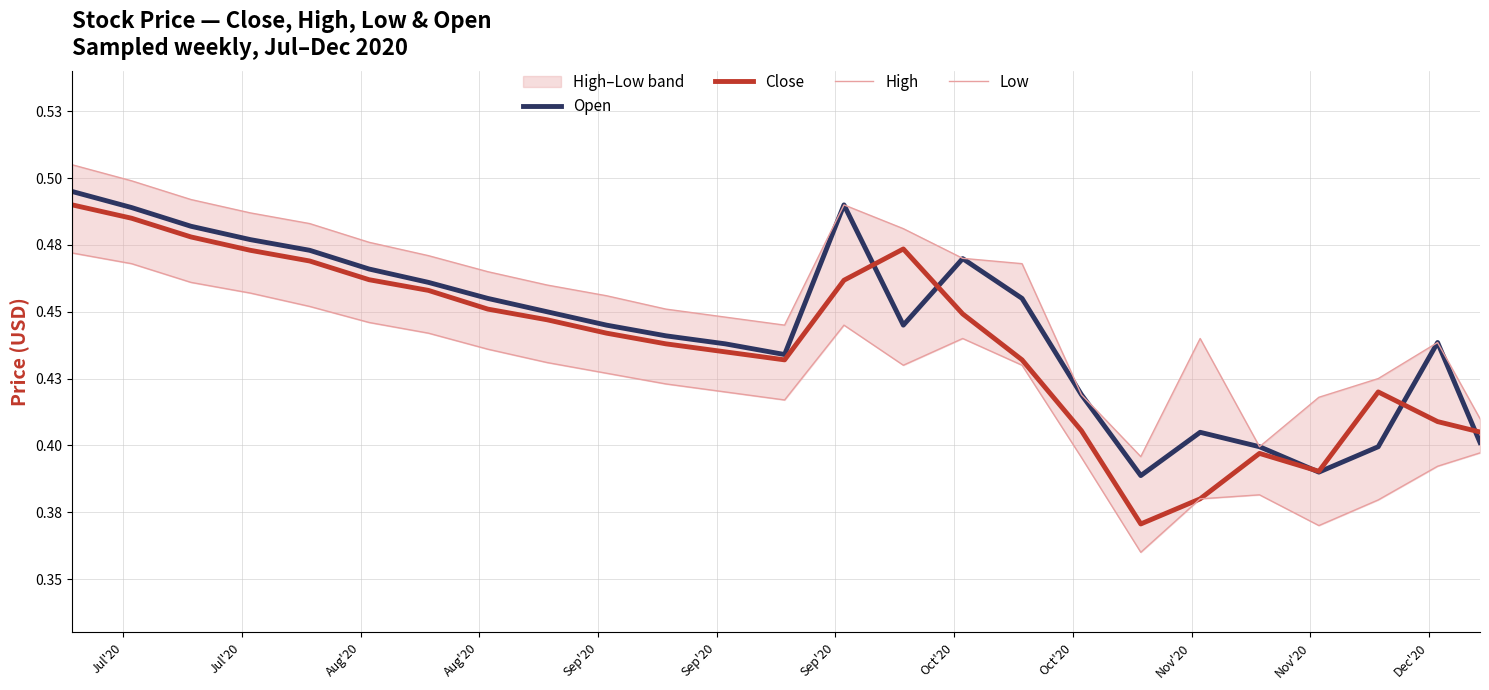

What is the difference between the maximum and minimum values in the Open series?

0.1